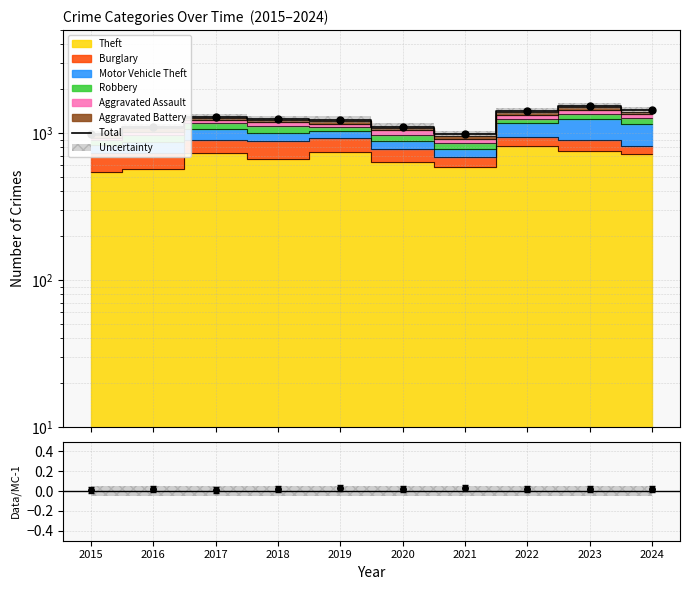

How many points are higher than both their immediate neighbors (excluding endpoints)?

2